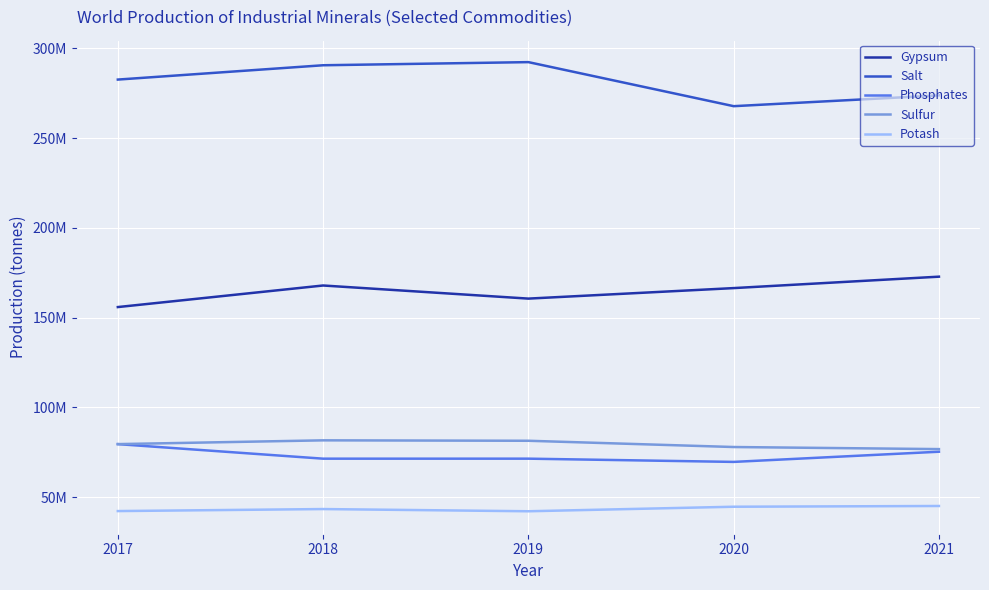

What is the lowest value of the Phosphates series?

69697070